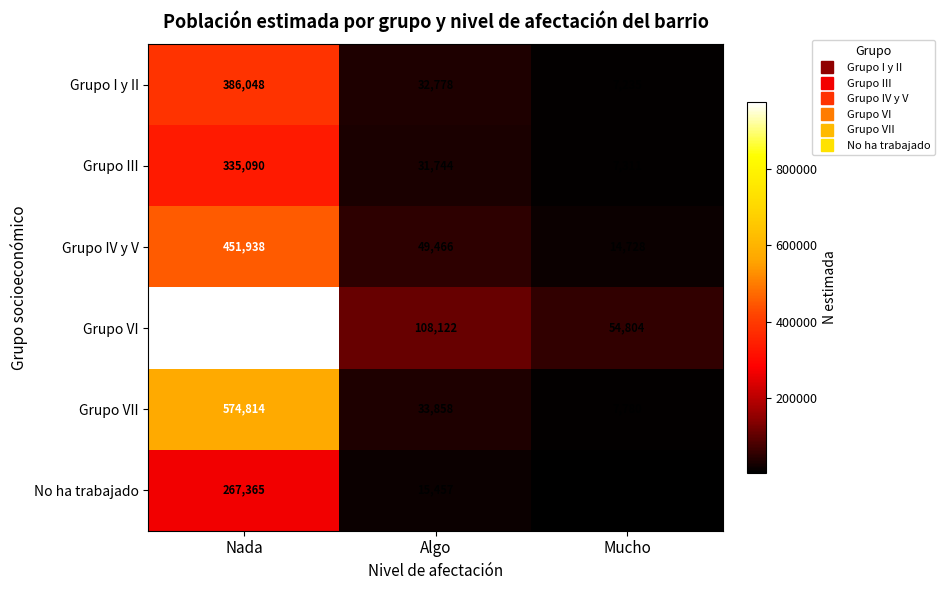

What is the total value across all series at Algo?

271425